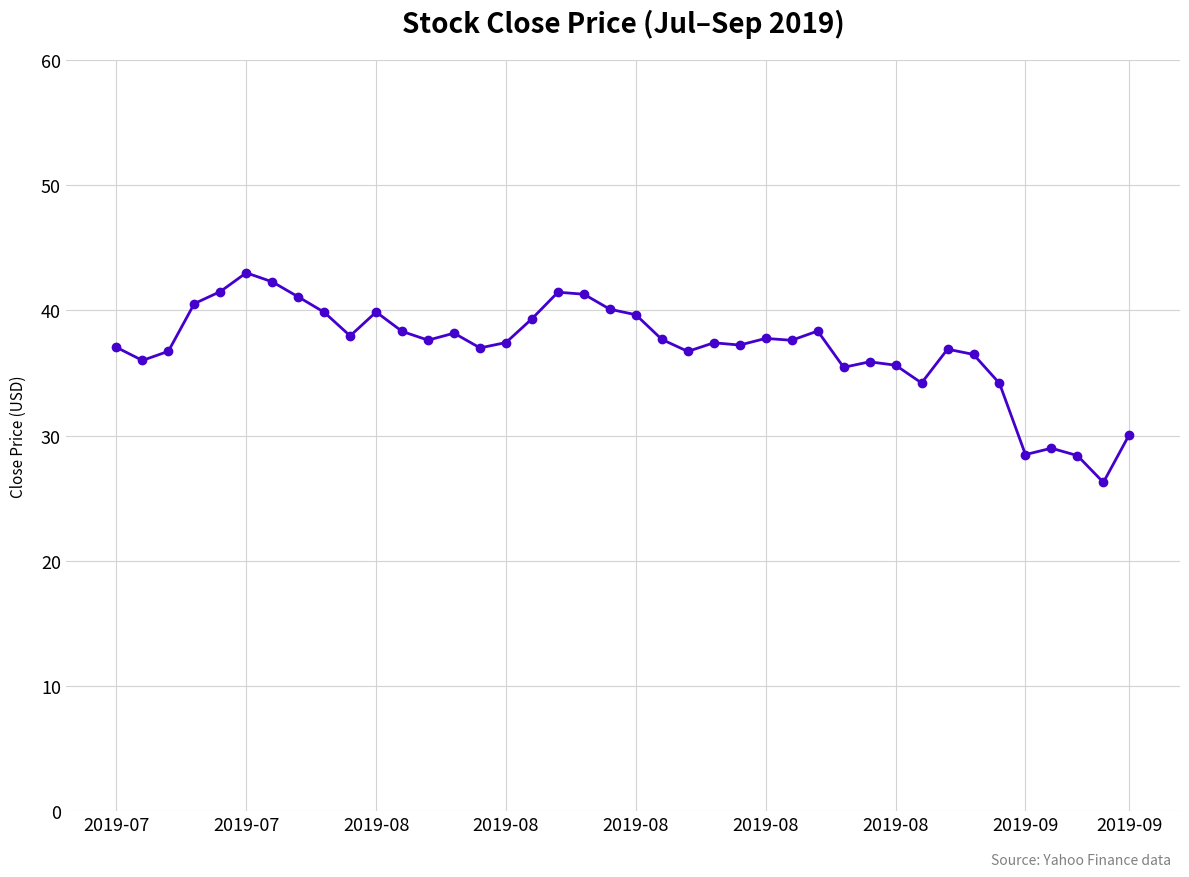

What is the maximum value shown in the chart?

43.0